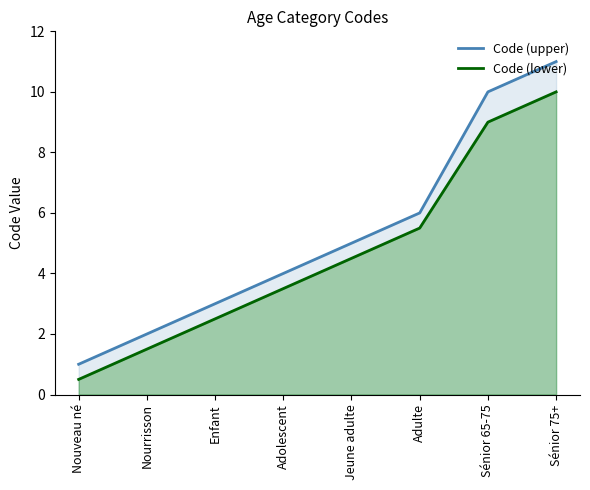

True or false: Code (upper) and Code (lower) intersect in this chart.

False